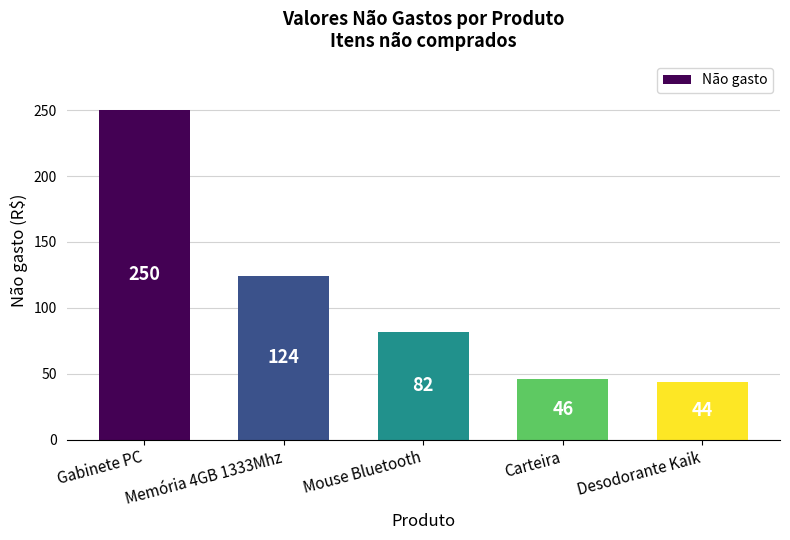

Which label corresponds to the largest value in the chart?

Gabinete PC